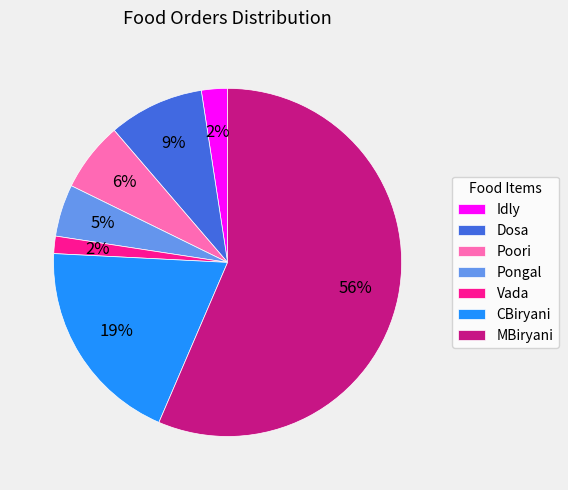

The Dosa slice represents 1% of the pie. True or false?

False